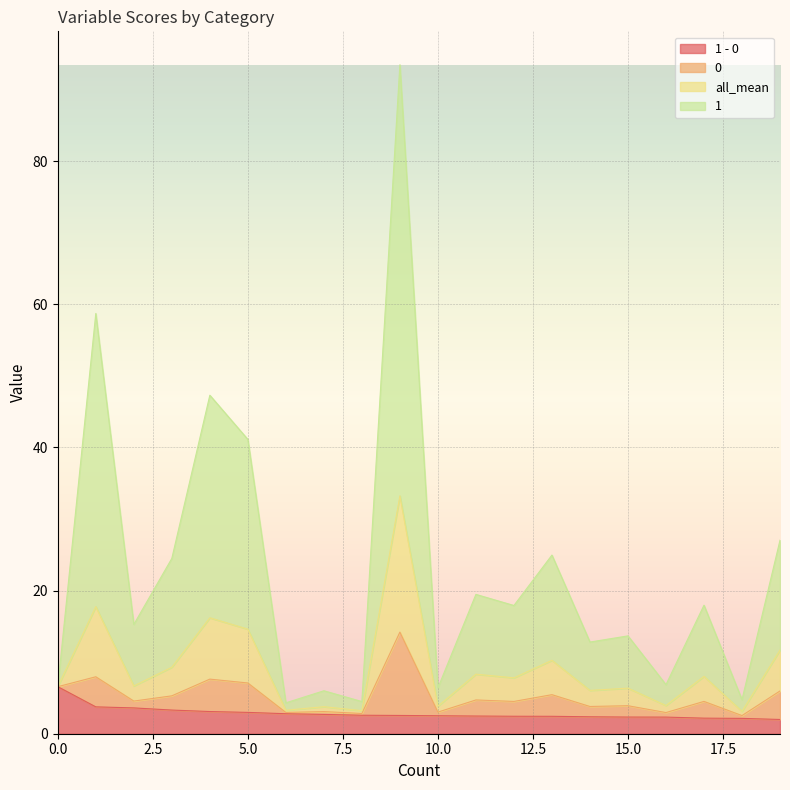

What is the maximum value for 1 - 0?

6.6